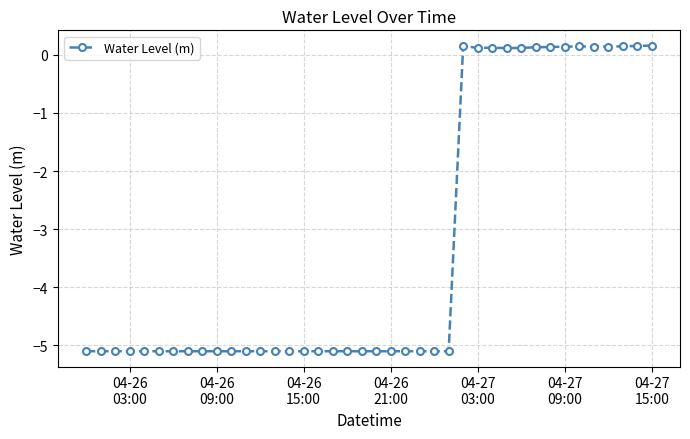

What is the average value?

-3.3